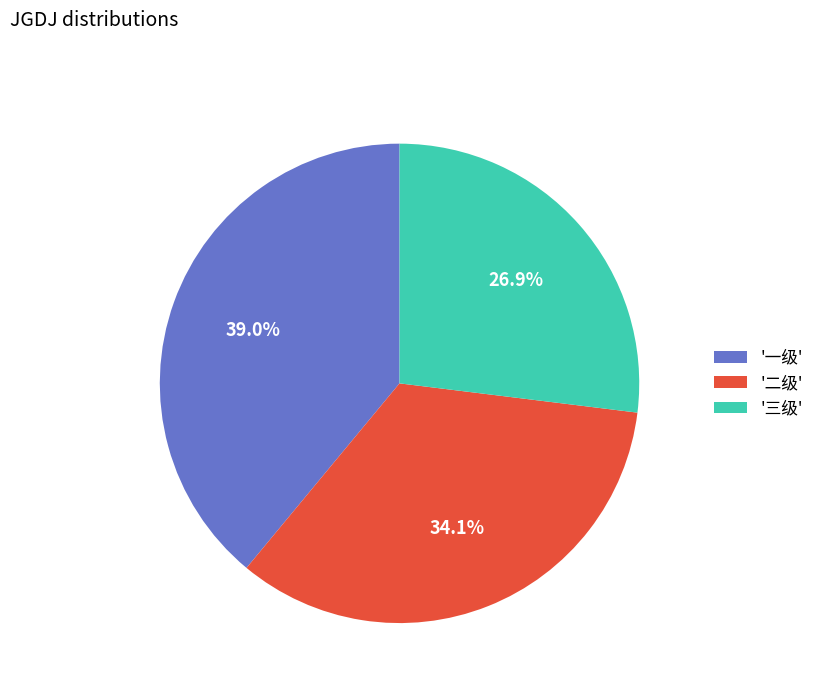

Rank the categories by value from highest to lowest.

'一级', '二级', '三级'